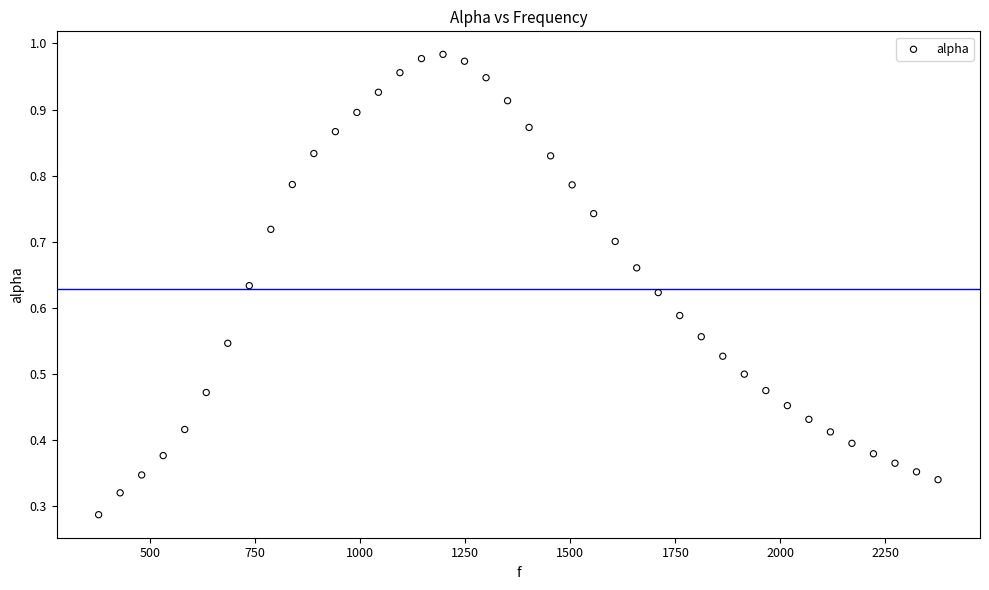

What is the range of X values (max minus min)?

1998.3